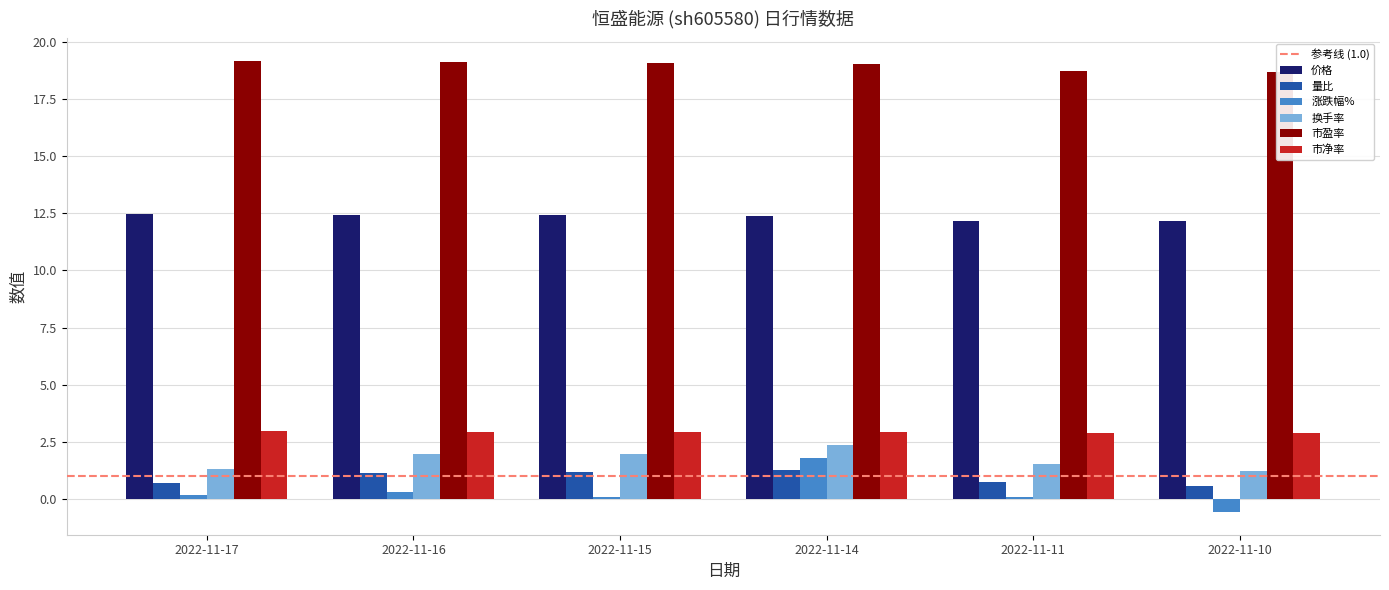

Is it true that 市盈率 equals 10.1 at 2022-11-17?

False